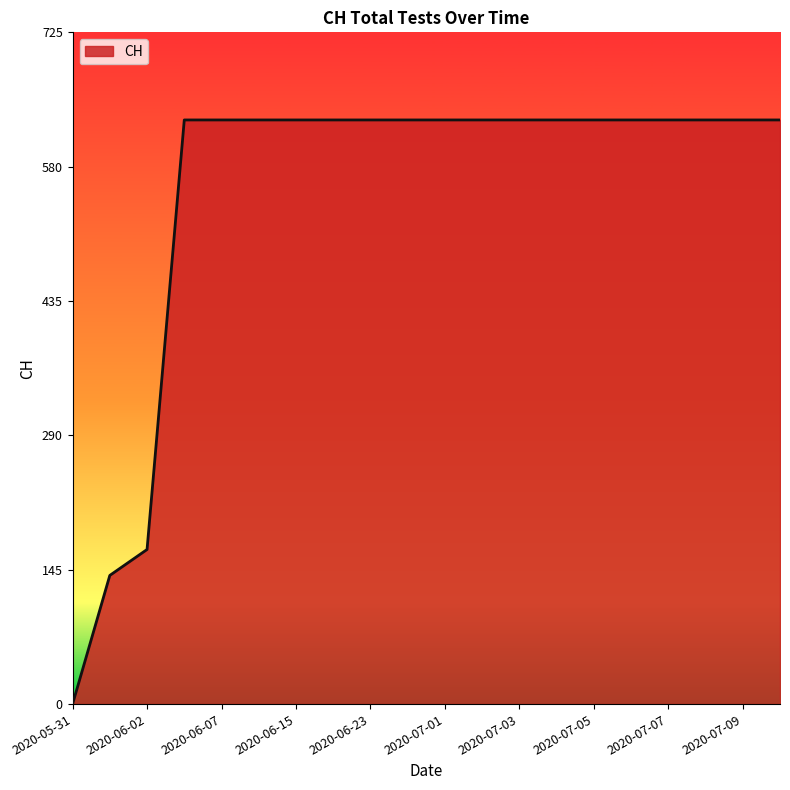

What is the difference between the maximum and minimum values?

631